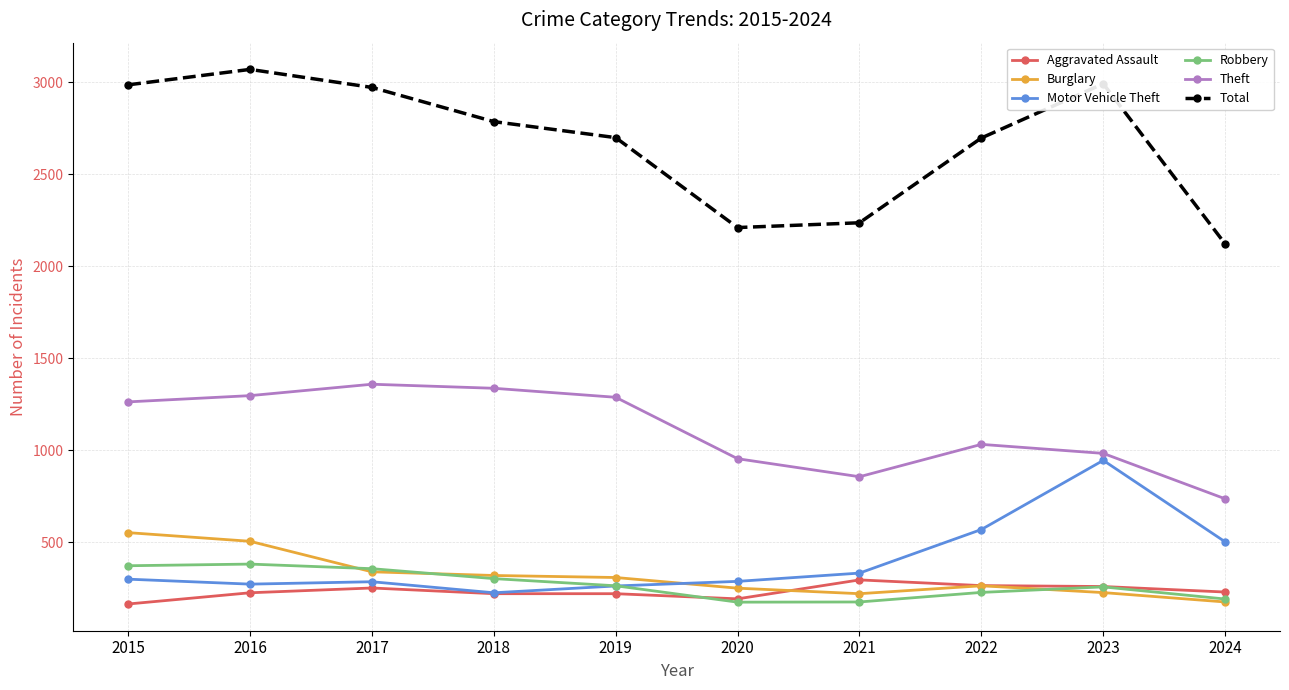

Rank the series by their maximum value, from highest to lowest.

Total, Theft, Motor Vehicle Theft, Burglary, Robbery, Aggravated Assault